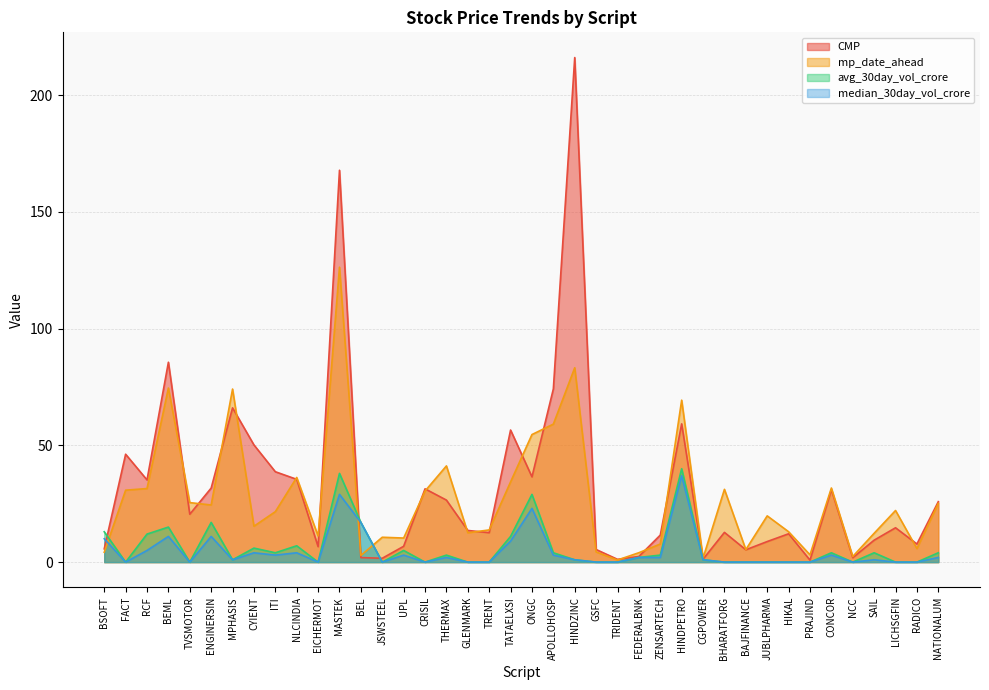

At ITI, list the series in order from smallest to largest.

median_30day_vol_crore, avg_30day_vol_crore, mp_date_ahead, CMP